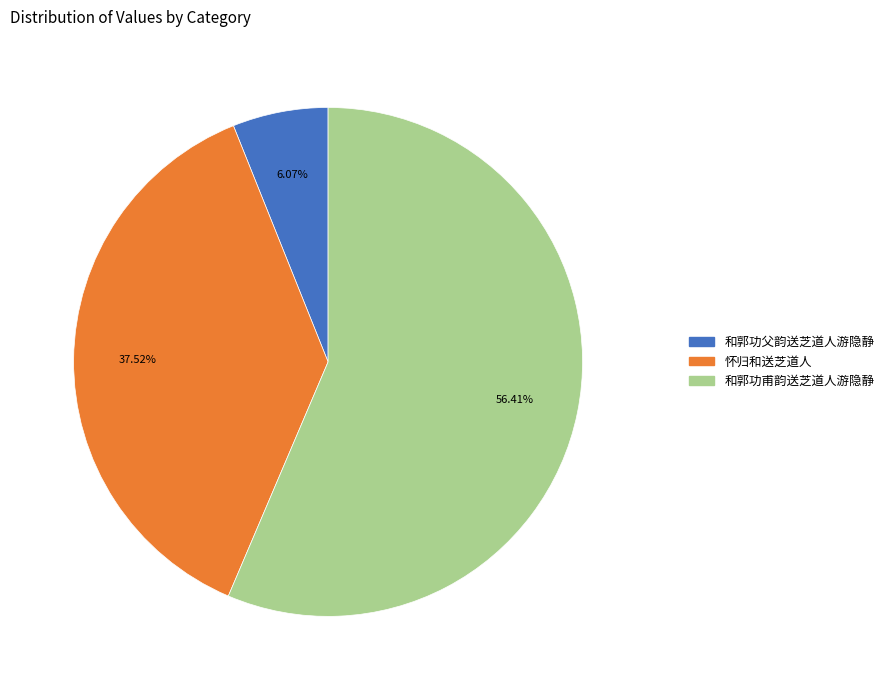

To the nearest percent, what is the difference between the 和郭功甫韵送芝道人游隐静 and 和郭功父韵送芝道人游隐静 slice percentages?

50%